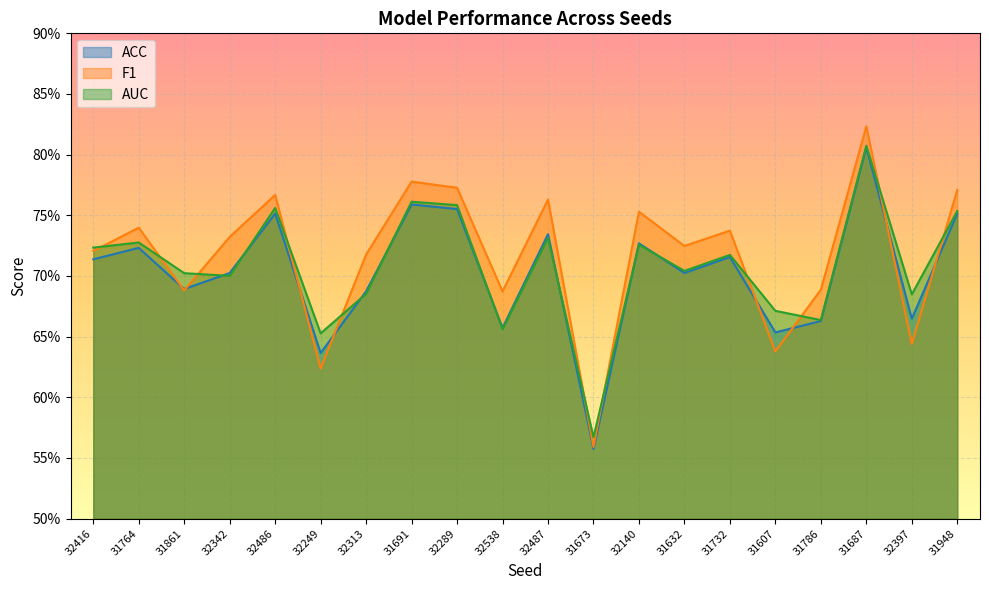

What is the label of the 16th point from the right?

32486